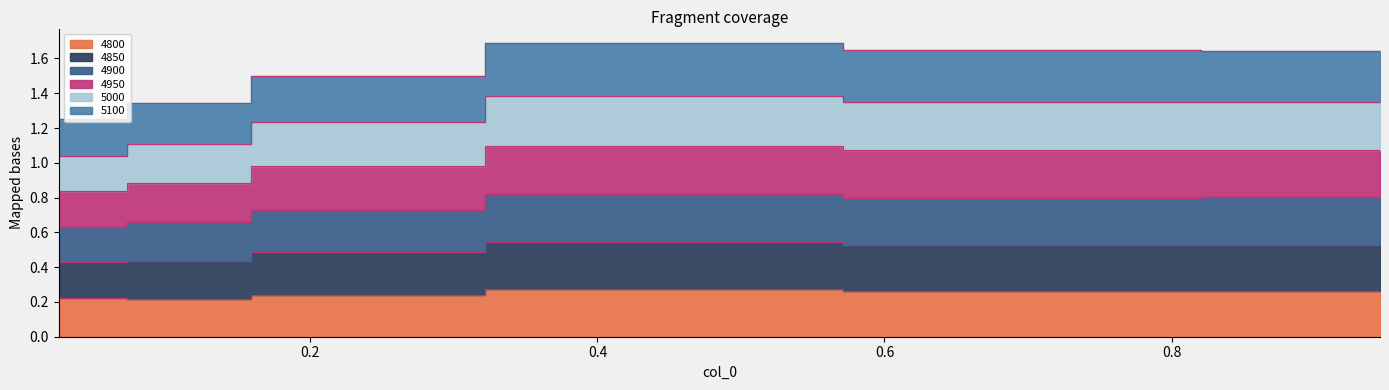

How many data points does each series have?

6